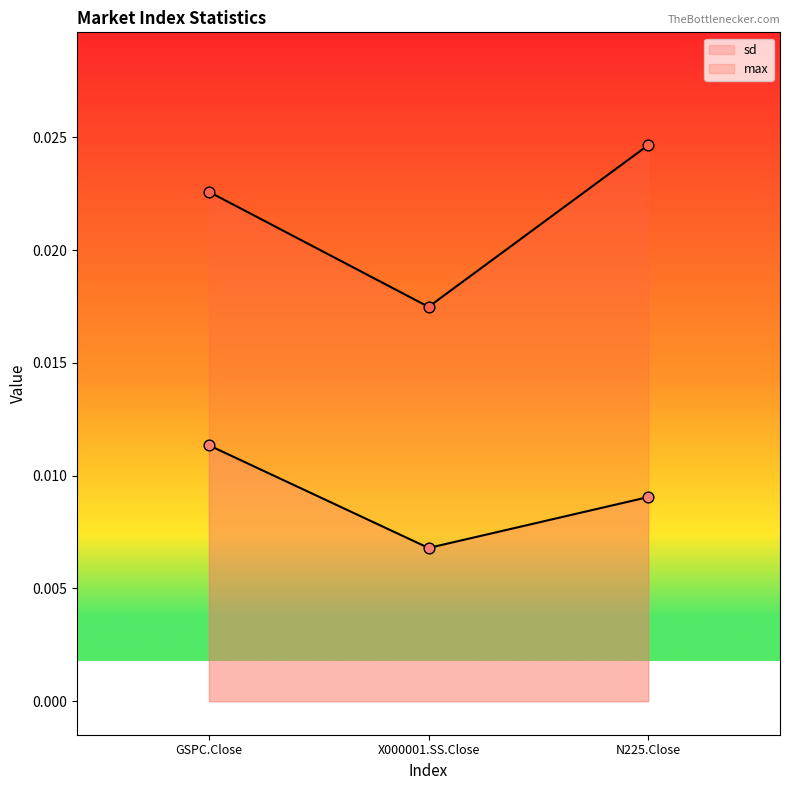

At how many categories does at least one series exceed 0?

3